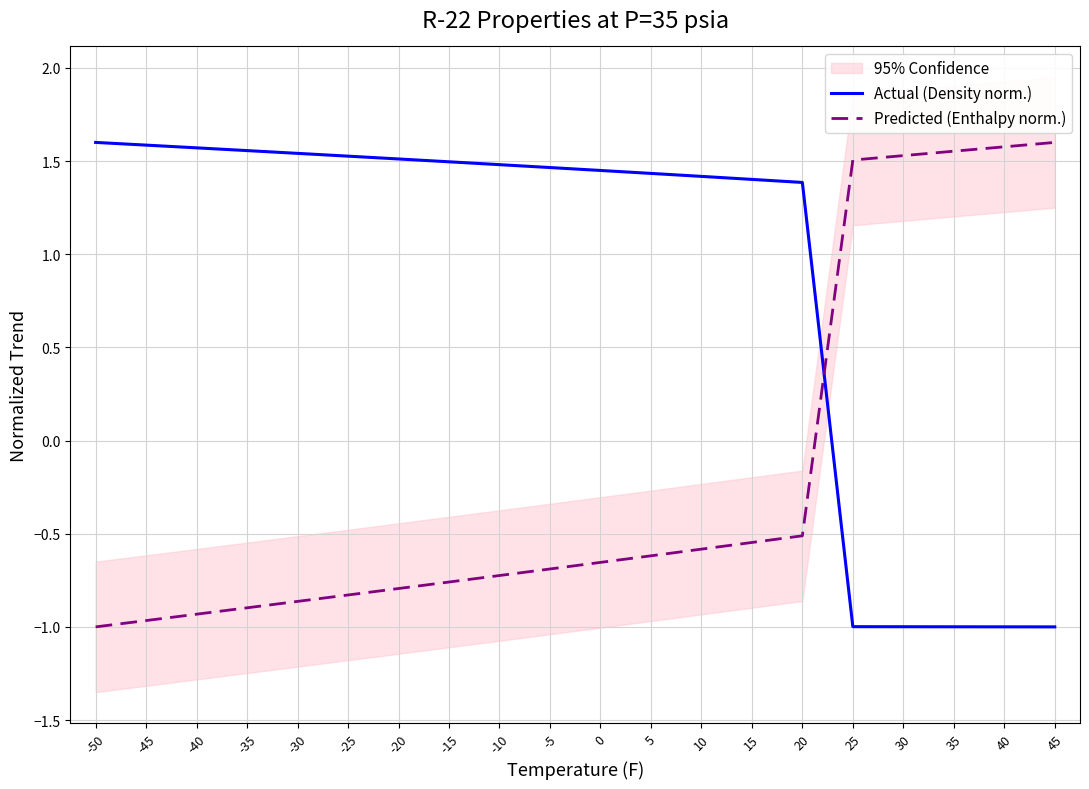

How many positive values does the Actual (Density norm.) series have?

15